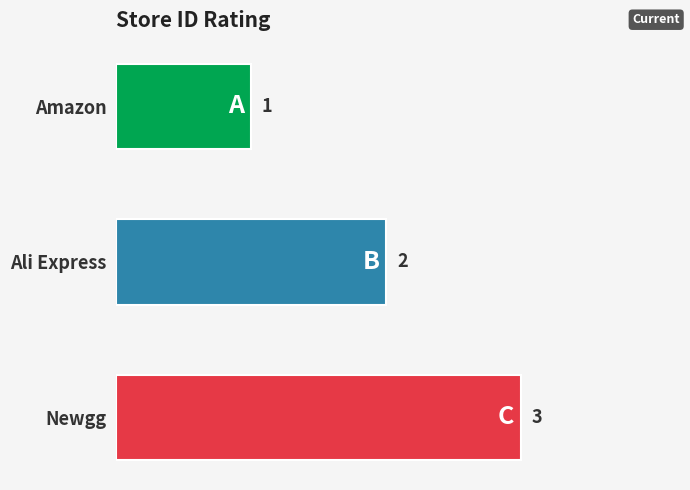

The value at Newgg is 1. True or false?

False